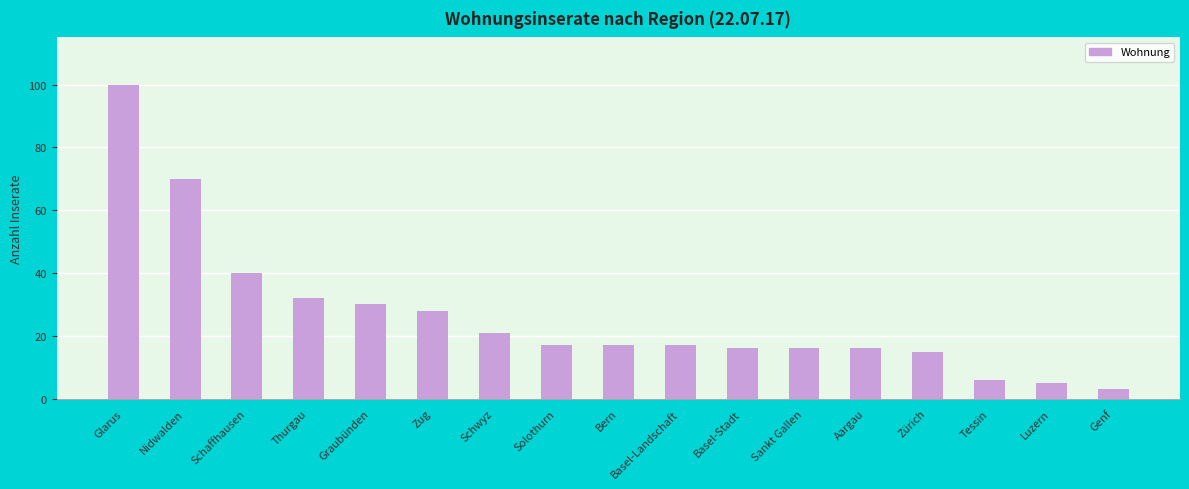

What is the label of the 16th bar from the right?

Nidwalden